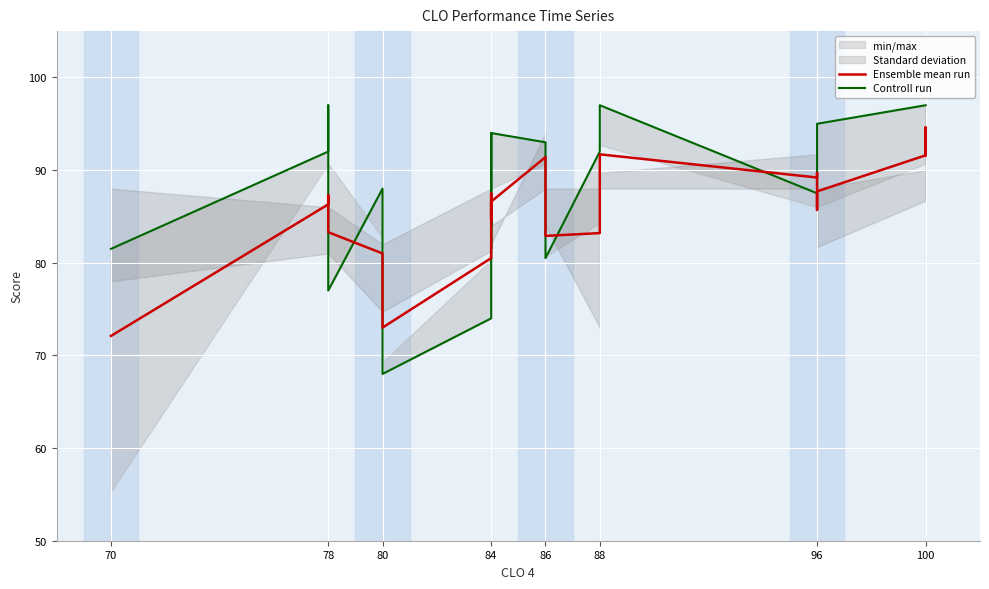

True or false: Controll run and Ensemble mean run cross at least once.

True